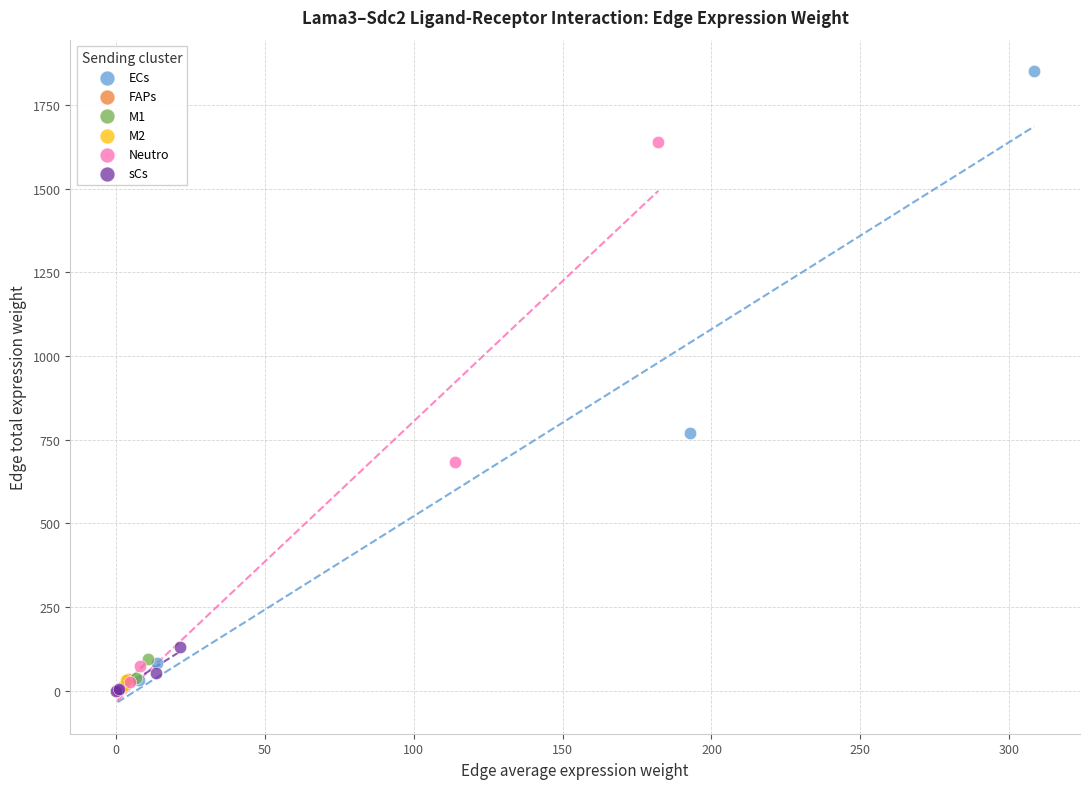

Which series has the widest spread of Y values?

ECs